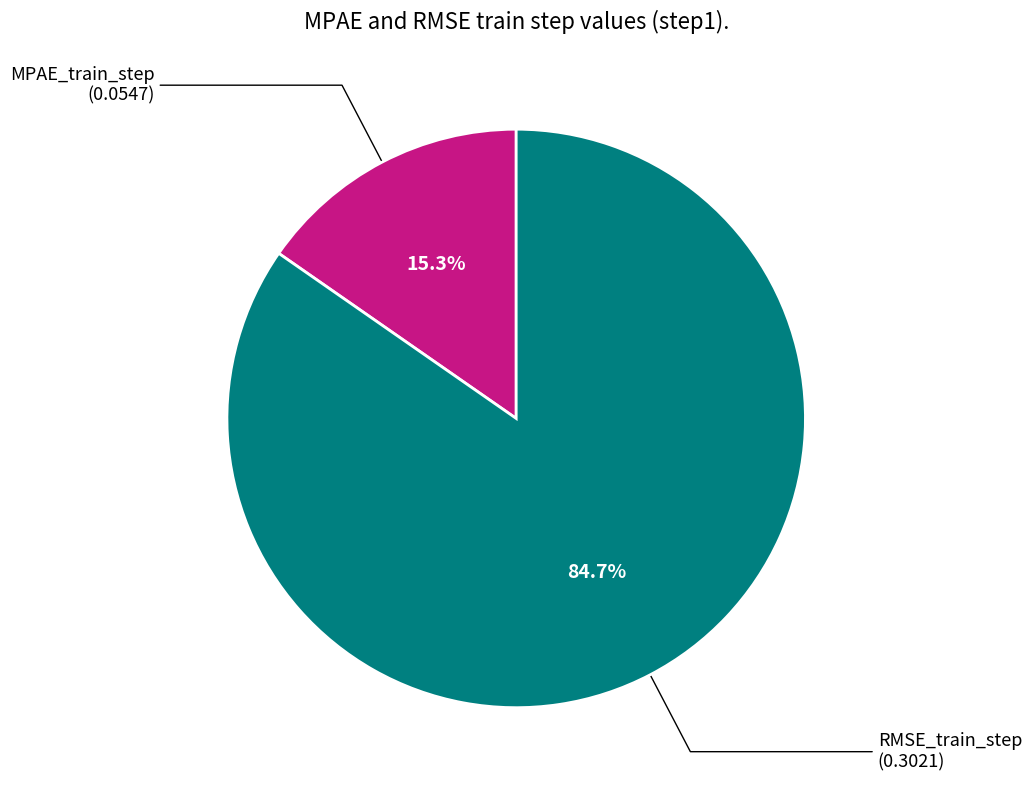

Is there a majority slice in this chart?

Yes